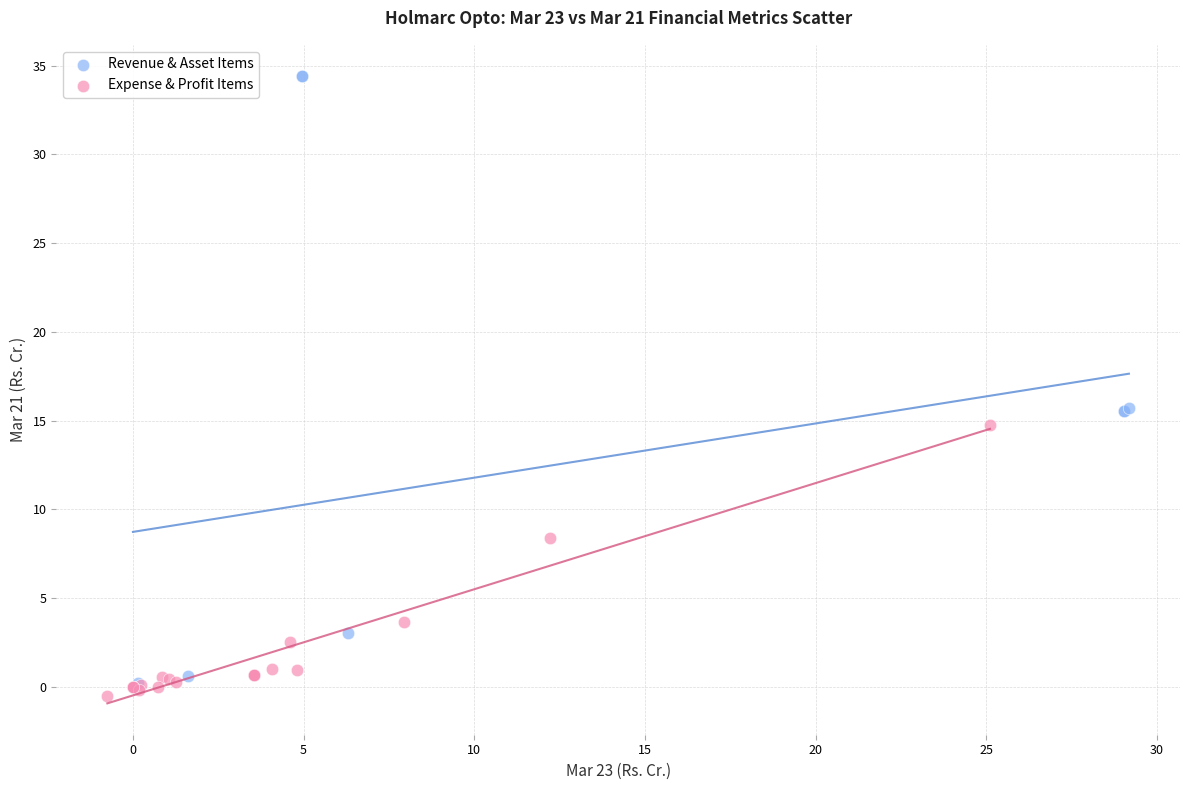

Which series has the widest spread of Y values?

Revenue & Asset Items